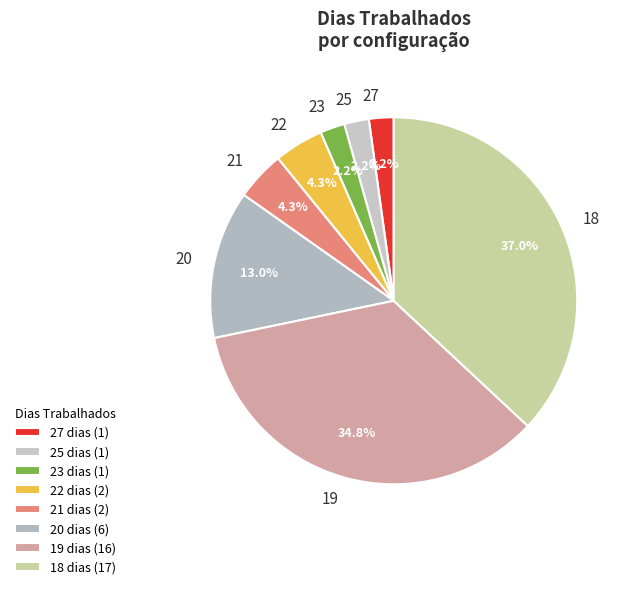

Does 27 represent more than half of the total?

No